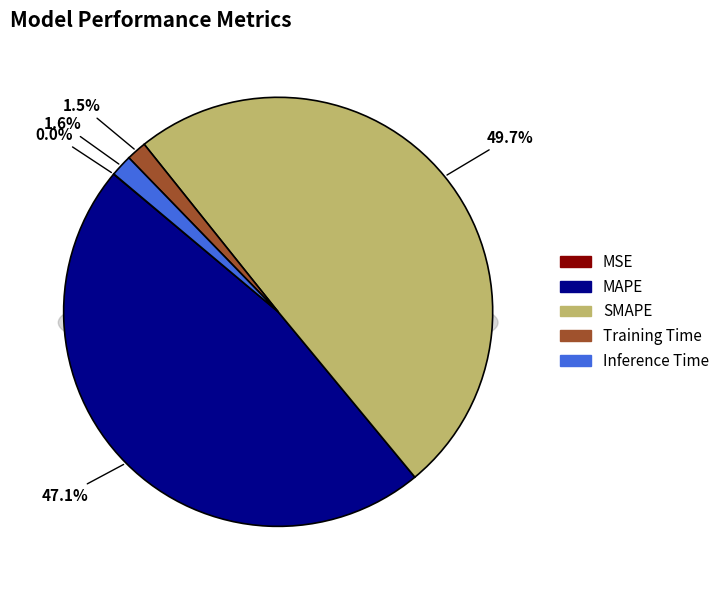

To the nearest percent, what portion does SMAPE represent?

50%